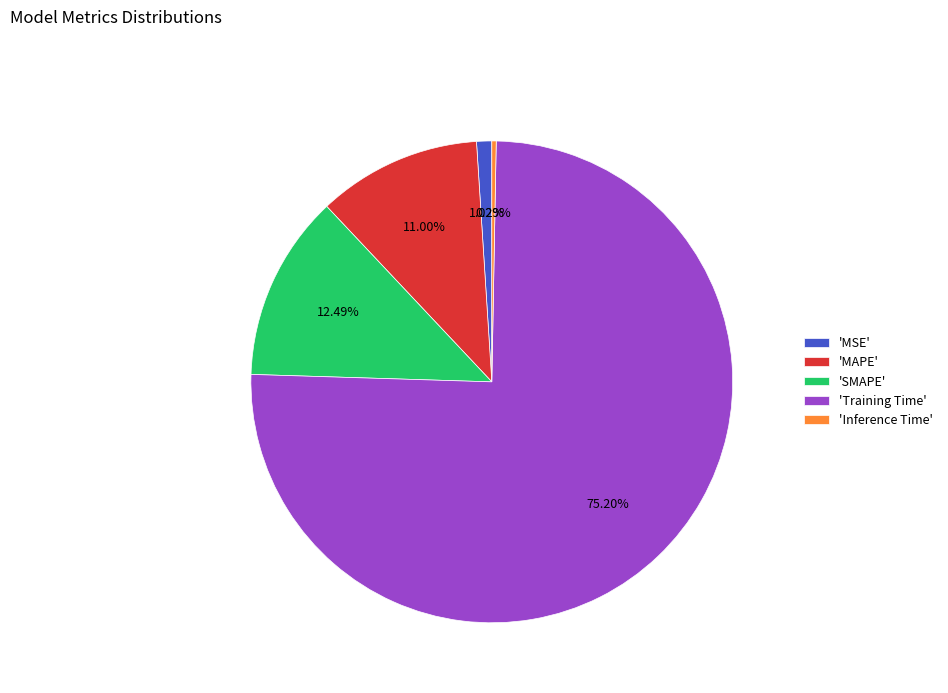

Which slice is the largest?

'Training Time'